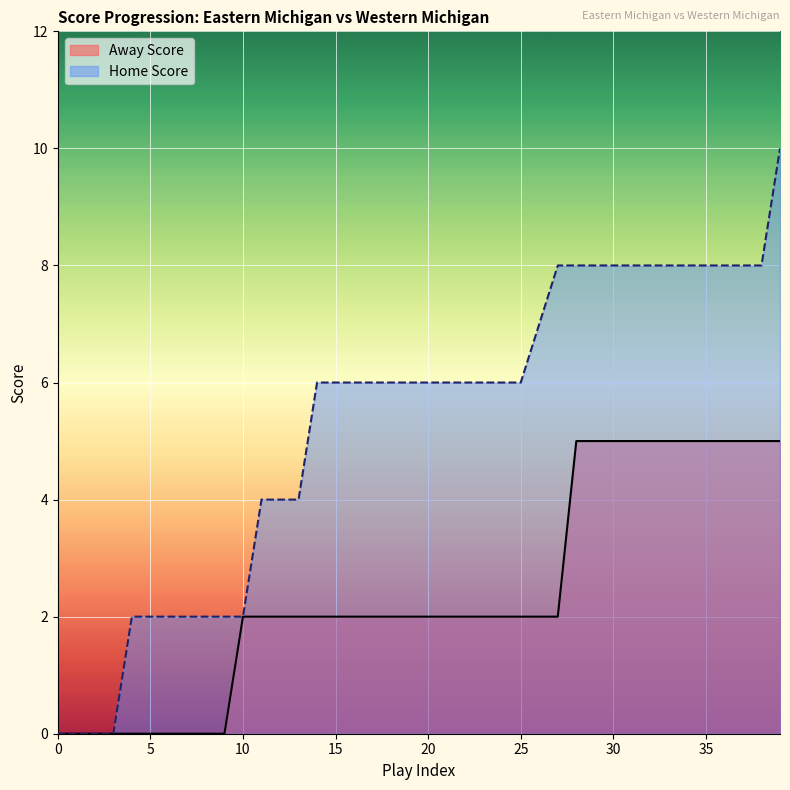

True or false: Away Score and Home Score intersect in this chart.

False